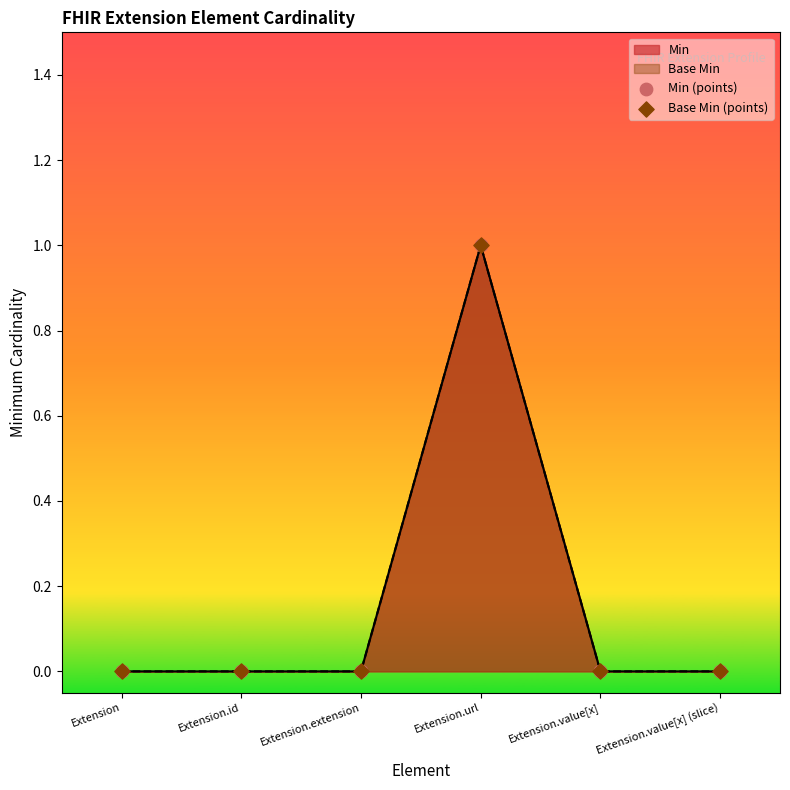

Which series has the largest total across all categories?

Min (points)